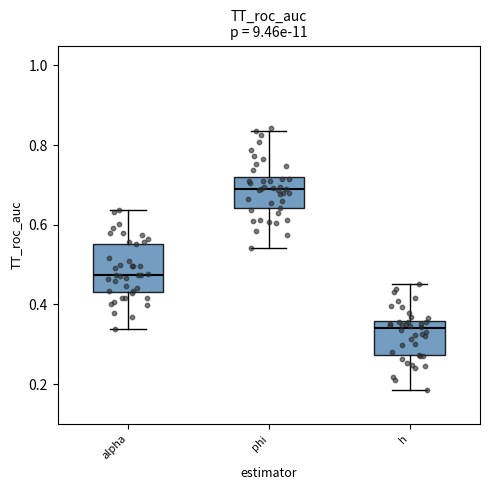

Reading left to right, read every box against the y-axis: the position of its median line, the range the box covers, and the ends of its whiskers. The values are not printed on the chart, so give them approximately, as read against the axis.

alpha: median 0.48, box 0.44 to 0.56, whiskers 0.34 to 0.64
phi: median 0.70, box 0.64 to 0.72, whiskers 0.54 to 0.84
h: median 0.34, box 0.28 to 0.36, whiskers 0.18 to 0.46